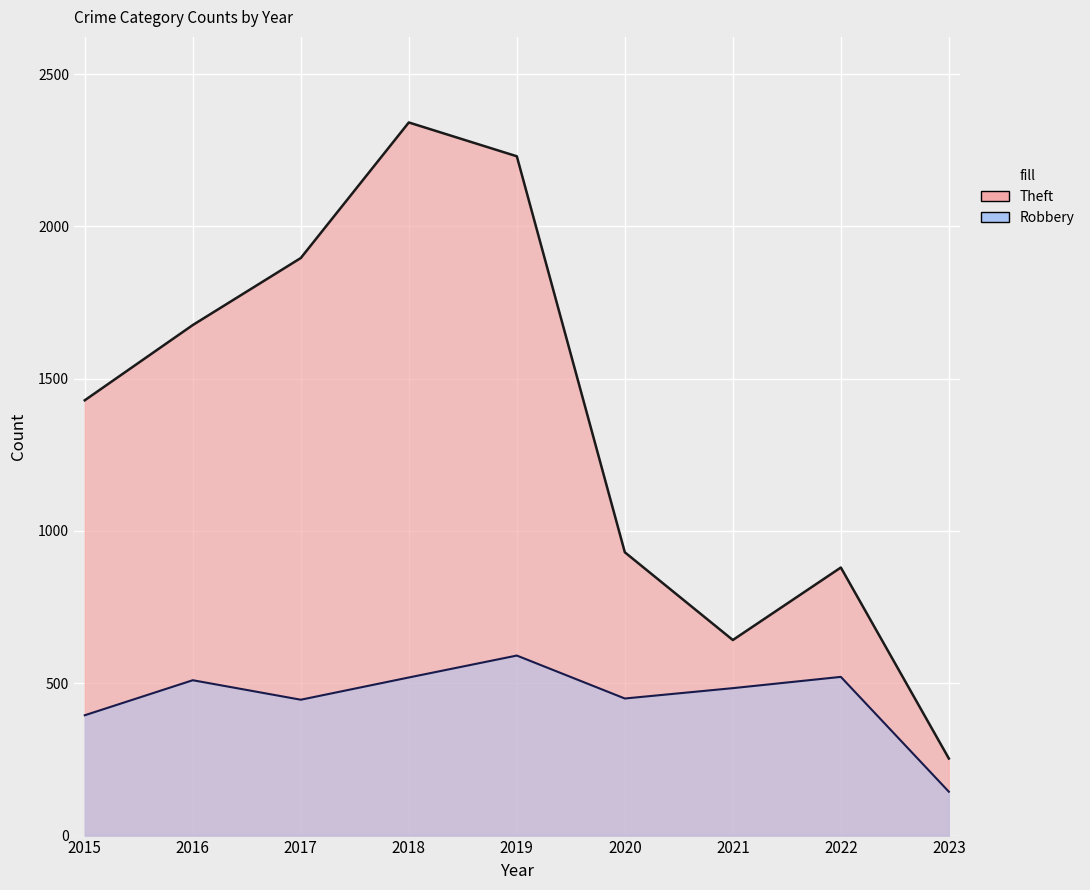

At which label is Robbery (line) closest to 367?

2015